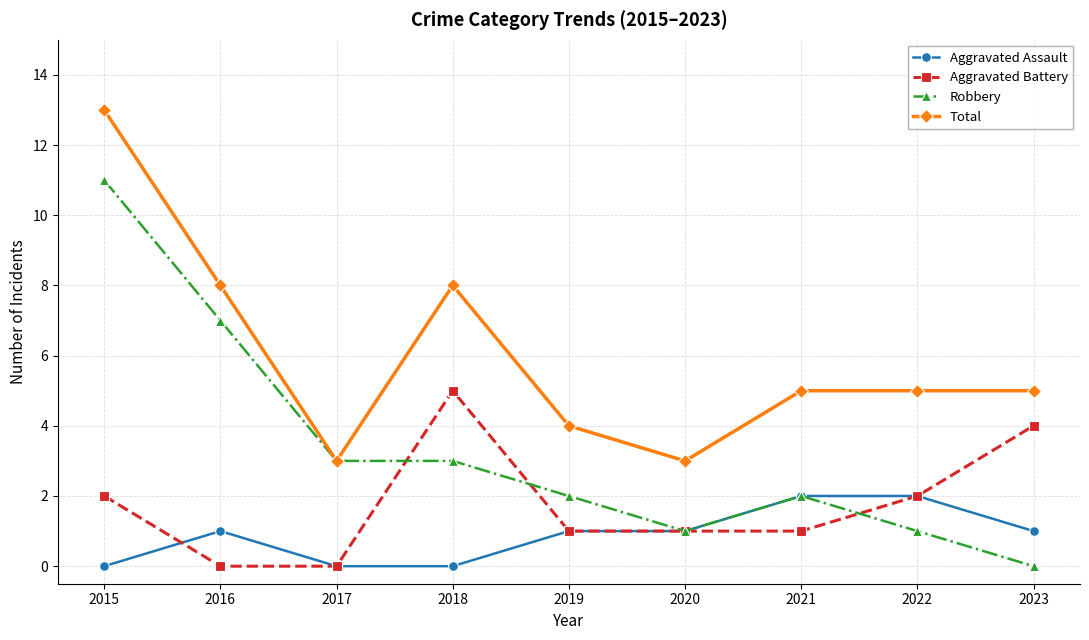

What is the lowest value of the Total series?

3